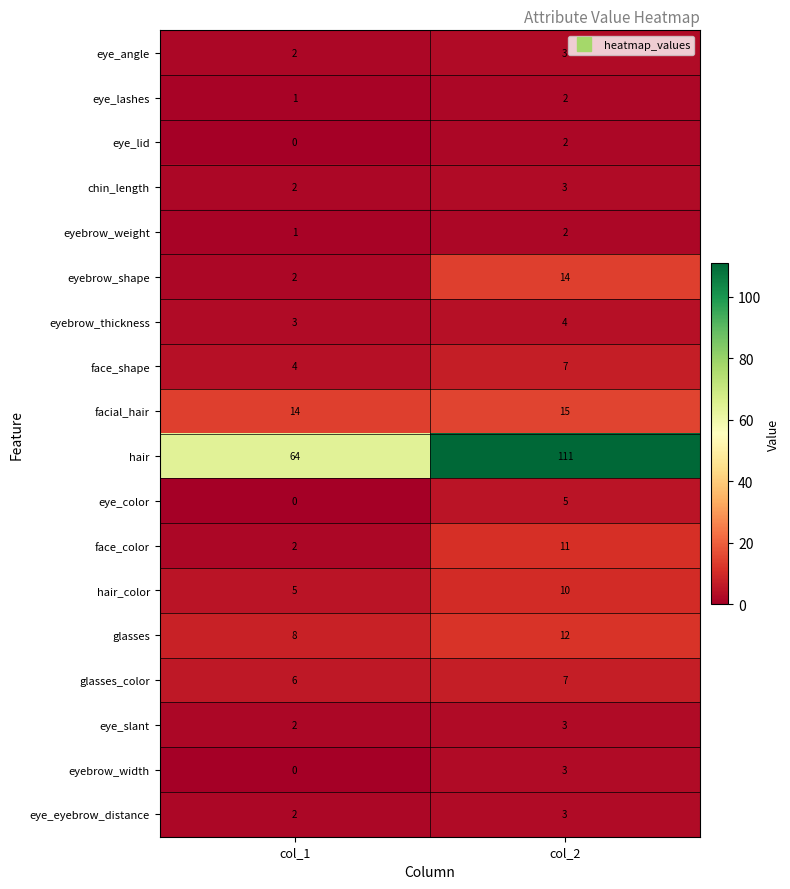

How many data points does each series have?

2